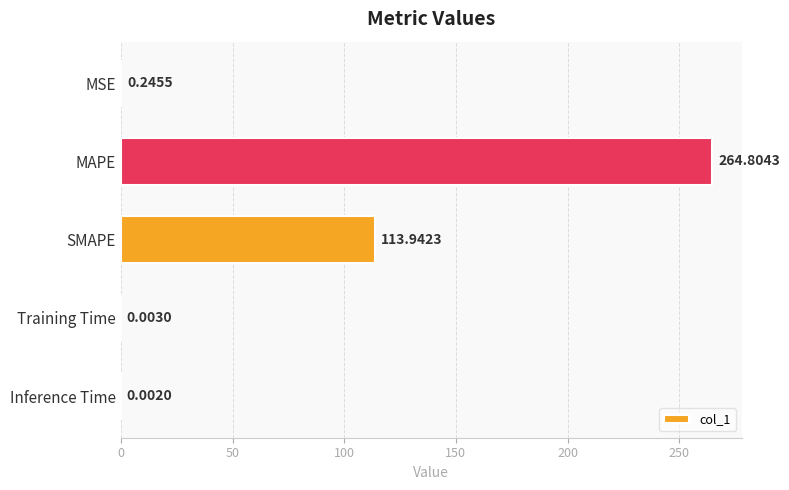

At which label is the value closest to 132?

SMAPE